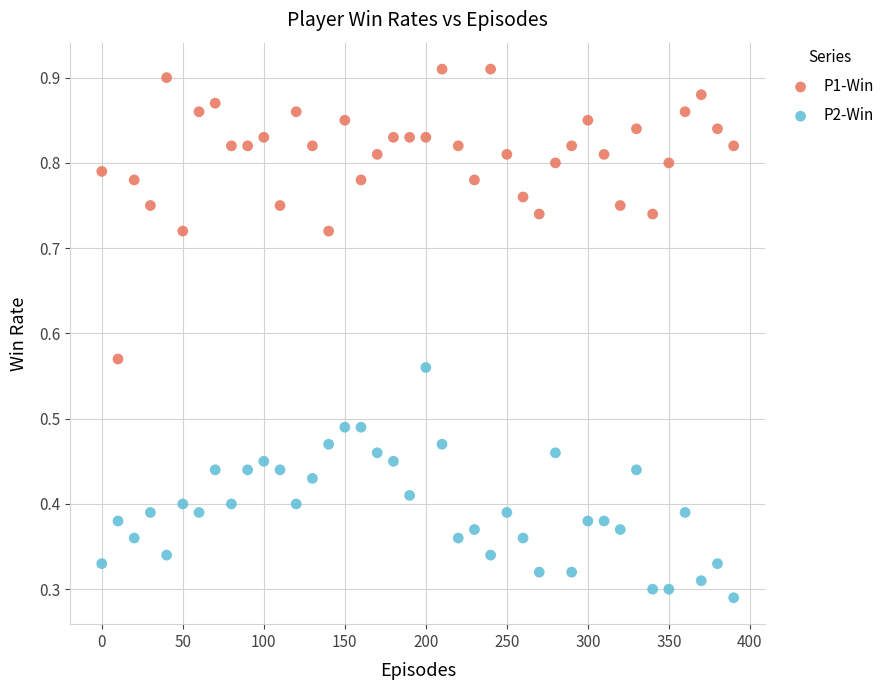

Across all data points, what is the range of X values (max minus min)?

390.0